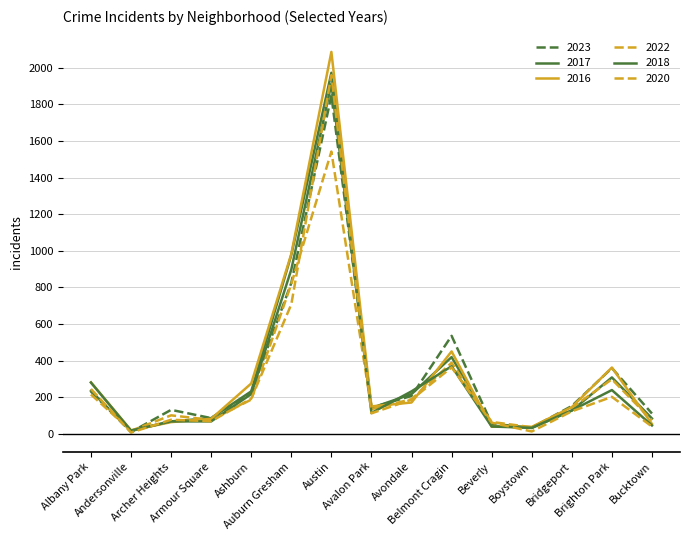

Which series has the largest range (max minus min)?

2016